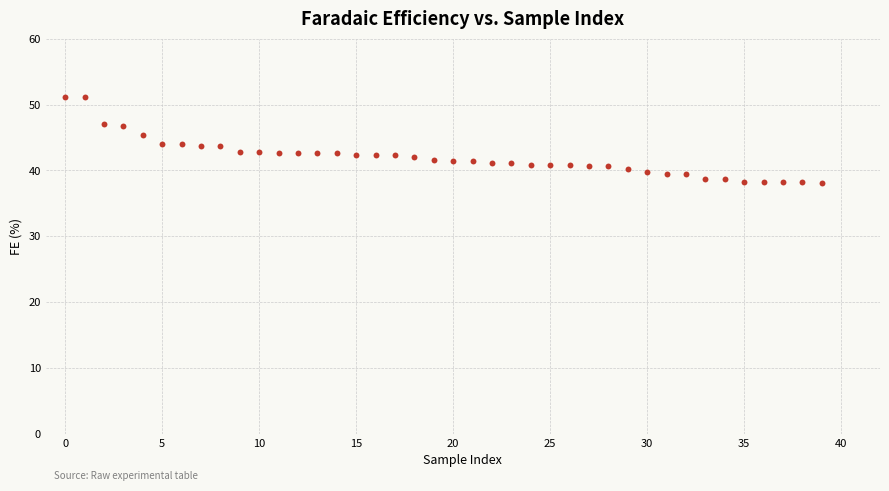

What is the range of Y values (max minus min)?

13.0